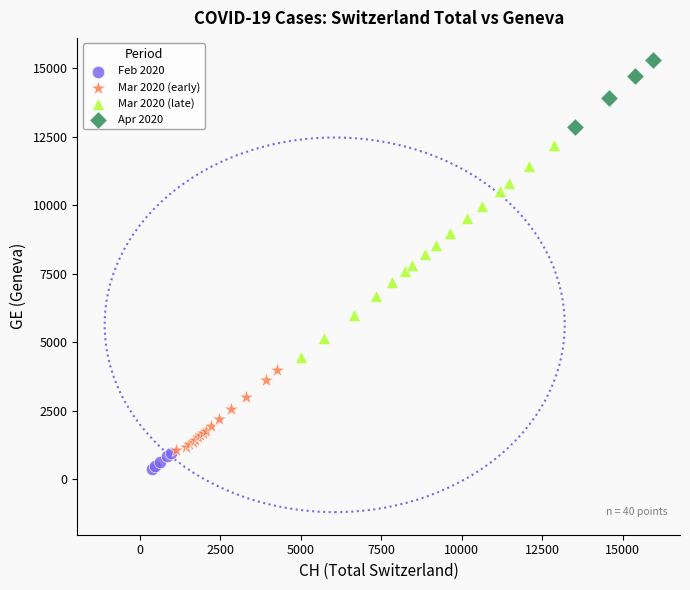

Which series contains the highest Y value?

Apr 2020